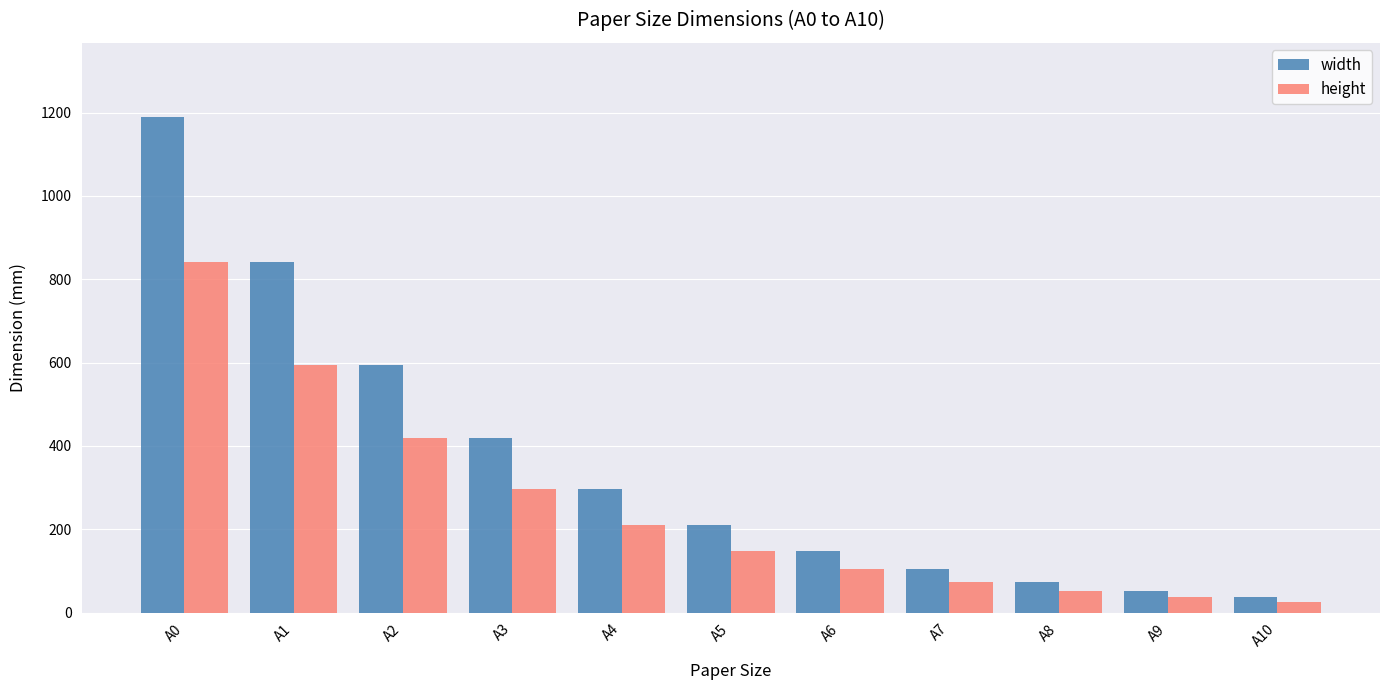

How many groups of bars are there?

11